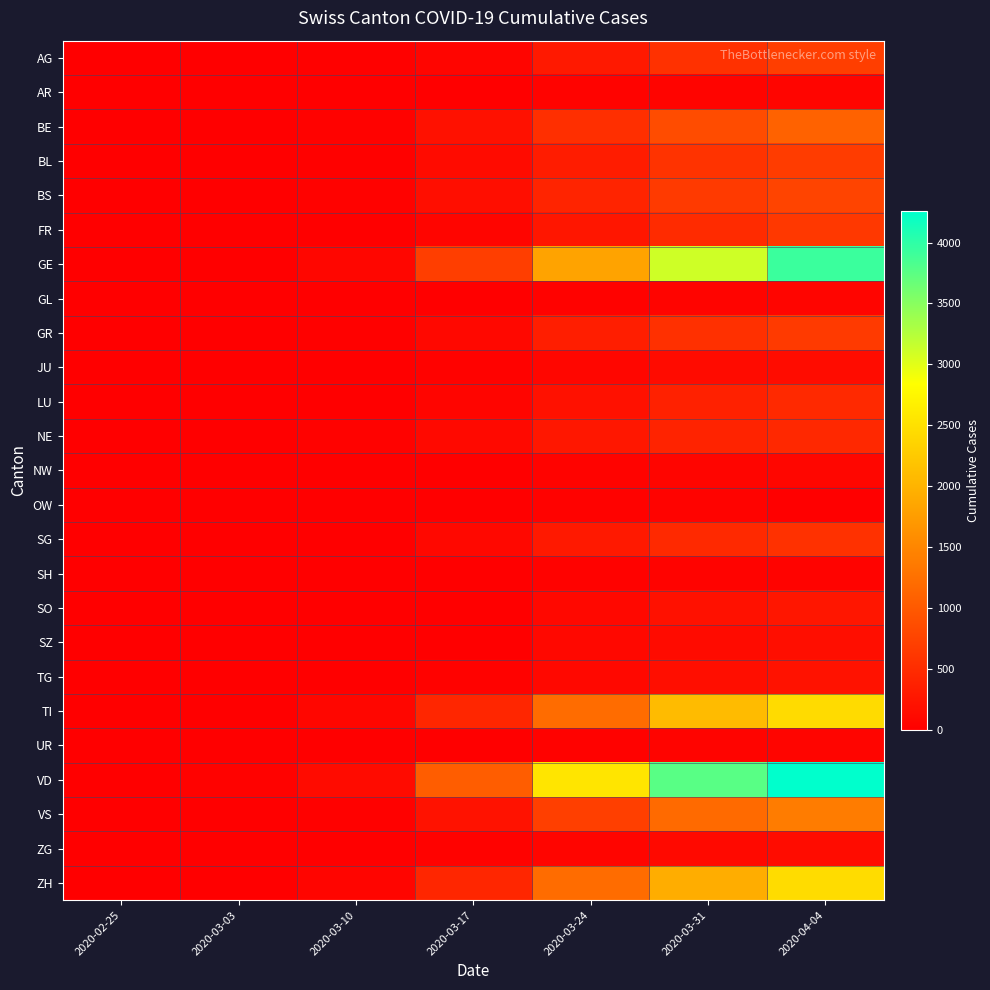

Reading left to right, list all the values displayed in this chart.

AG: 2020-02-25=0	2020-03-03=7	2020-03-10=18	2020-03-17=69	2020-03-24=283	2020-03-31=554	2020-04-04=702
AR: 2020-02-25=0	2020-03-03=0	2020-03-10=0	2020-03-17=0	2020-03-24=45	2020-03-31=58	2020-04-04=66
BE: 2020-02-25=0	2020-03-03=0	2020-03-10=34	2020-03-17=193	2020-03-24=532	2020-03-31=856	2020-04-04=1106
BL: 2020-02-25=0	2020-03-03=2	2020-03-10=24	2020-03-17=125	2020-03-24=317	2020-03-31=578	2020-04-04=682
BS: 2020-02-25=0	2020-03-03=3	2020-03-10=33	2020-03-17=164	2020-03-24=410	2020-03-31=653	2020-04-04=767
FR: 2020-02-25=0	2020-03-03=2	2020-03-10=12	2020-03-17=59	2020-03-24=254	2020-03-31=490	2020-04-04=637
GE: 2020-02-25=0	2020-03-03=13	2020-03-10=79	2020-03-17=701	2020-03-24=1820	2020-03-31=3109	2020-04-04=3928
GL: 2020-02-25=0	2020-03-03=0	2020-03-10=1	2020-03-17=12	2020-03-24=33	2020-03-31=53	2020-04-04=61
GR: 2020-02-25=0	2020-03-03=9	2020-03-10=22	2020-03-17=101	2020-03-24=343	2020-03-31=547	2020-04-04=657
JU: 2020-02-25=0	2020-03-03=1	2020-03-10=6	2020-03-17=26	2020-03-24=76	2020-03-31=132	2020-04-04=149
LU: 2020-02-25=0	2020-03-03=0	2020-03-10=0	2020-03-17=65	2020-03-24=205	2020-03-31=375	2020-04-04=469
NE: 2020-02-25=0	2020-03-03=1	2020-03-10=31	2020-03-17=114	2020-03-24=265	2020-03-31=402	2020-04-04=452
NW: 2020-02-25=0	2020-03-03=0	2020-03-10=0	2020-03-17=12	2020-03-24=42	2020-03-31=70	2020-04-04=80
OW: 2020-02-25=0	2020-03-03=0	2020-03-10=0	2020-03-17=0	2020-03-24=25	2020-03-31=47	2020-04-04=0
SG: 2020-02-25=0	2020-03-03=1	2020-03-10=14	2020-03-17=107	2020-03-24=291	2020-03-31=470	2020-04-04=555
SH: 2020-02-25=0	2020-03-03=1	2020-03-10=0	2020-03-17=2	2020-03-24=34	2020-03-31=44	2020-04-04=47
SO: 2020-02-25=0	2020-03-03=0	2020-03-10=0	2020-03-17=0	2020-03-24=104	2020-03-31=196	2020-04-04=250
SZ: 2020-02-25=0	2020-03-03=1	2020-03-10=0	2020-03-17=0	2020-03-24=97	2020-03-31=140	2020-04-04=168
TG: 2020-02-25=0	2020-03-03=1	2020-03-10=5	2020-03-17=29	2020-03-24=95	2020-03-31=169	2020-04-04=215
TI: 2020-02-25=0	2020-03-03=8	2020-03-10=75	2020-03-17=426	2020-03-24=1209	2020-03-31=2091	2020-04-04=2442
UR: 2020-02-25=0	2020-03-03=0	2020-03-10=0	2020-03-17=5	2020-03-24=25	2020-03-31=57	2020-04-04=66
VD: 2020-02-25=0	2020-03-03=30	2020-03-10=130	2020-03-17=1040	2020-03-24=2548	2020-03-31=3766	2020-04-04=4259
VS: 2020-02-25=0	2020-03-03=4	2020-03-10=23	2020-03-17=215	2020-03-24=715	2020-03-31=1185	2020-04-04=1384
ZG: 2020-02-25=0	2020-03-03=1	2020-03-10=10	2020-03-17=29	2020-03-24=72	2020-03-31=114	2020-04-04=146
ZH: 2020-02-25=0	2020-03-03=13	2020-03-10=62	2020-03-17=429	2020-03-24=1213	2020-03-31=1936	2020-04-04=2450